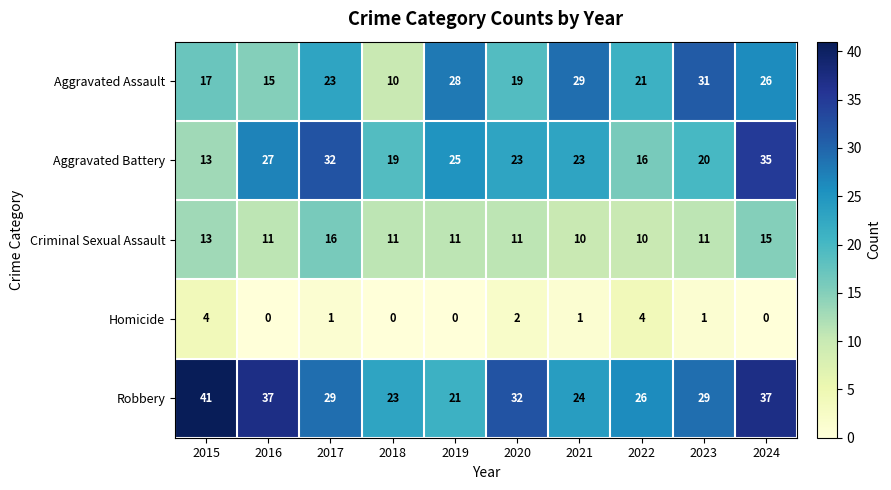

List the series in order of their peak value, lowest first.

Homicide, Criminal Sexual Assault, Aggravated Assault, Aggravated Battery, Robbery